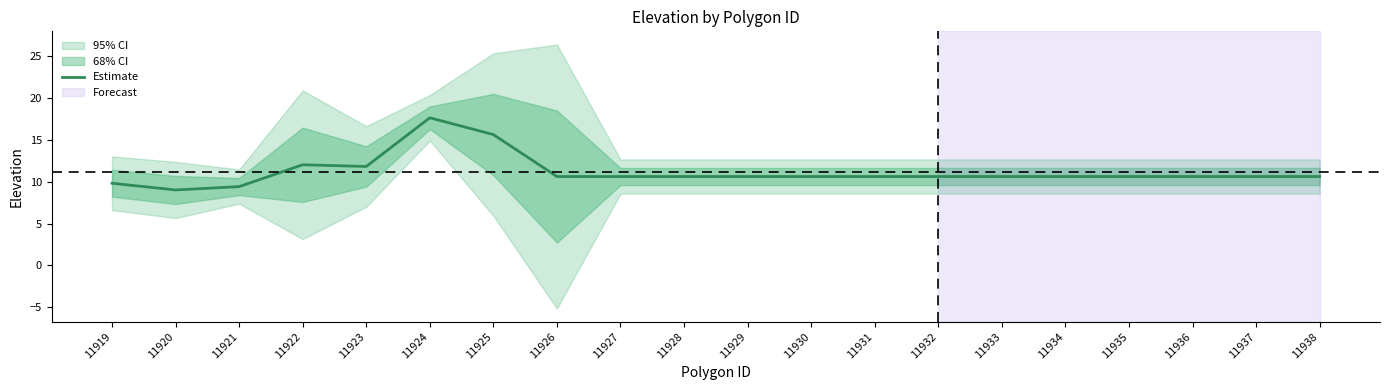

What is the sum of all values?

223.0